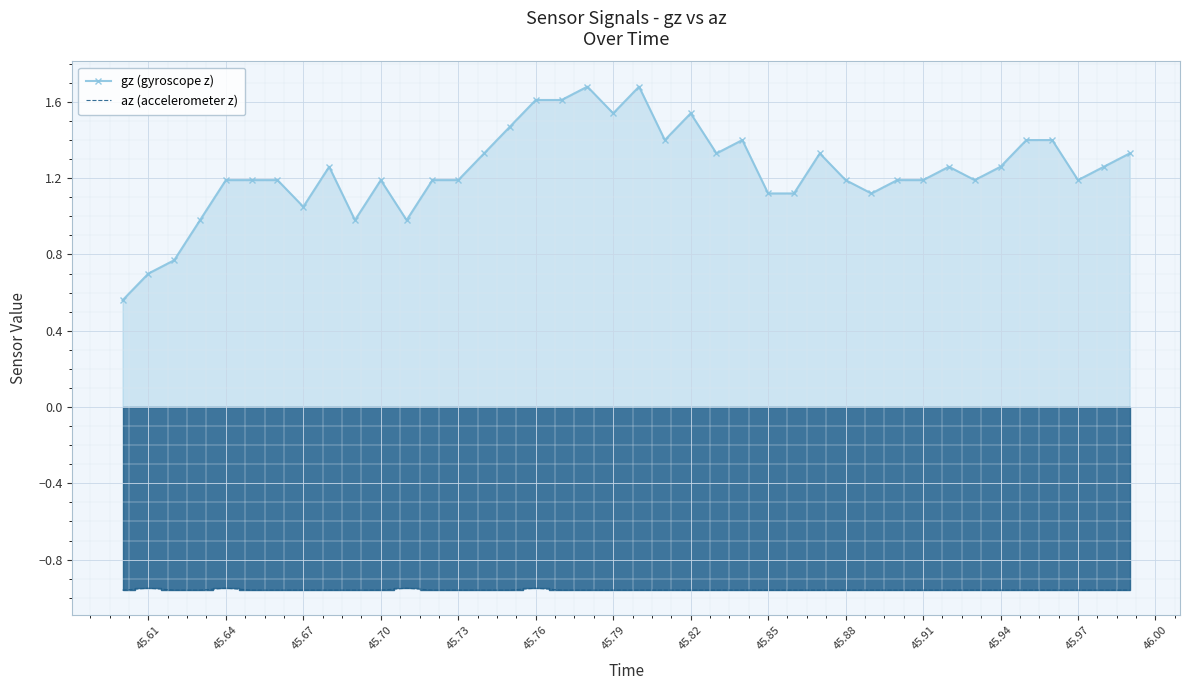

Rank the series by their maximum value, from lowest to highest.

az (accelerometer z), gz (gyroscope z)